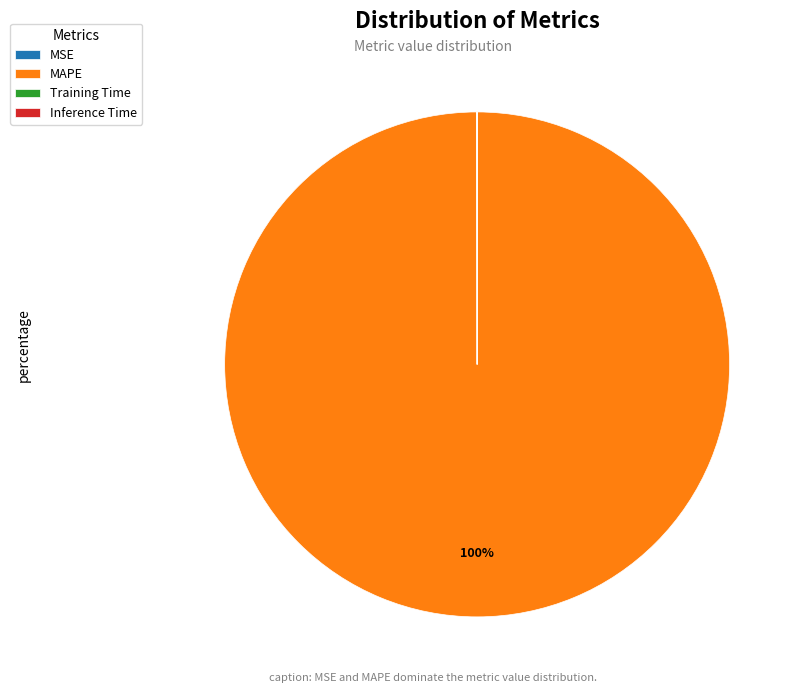

To the nearest percent, what percentage of the pie is MAPE?

100%